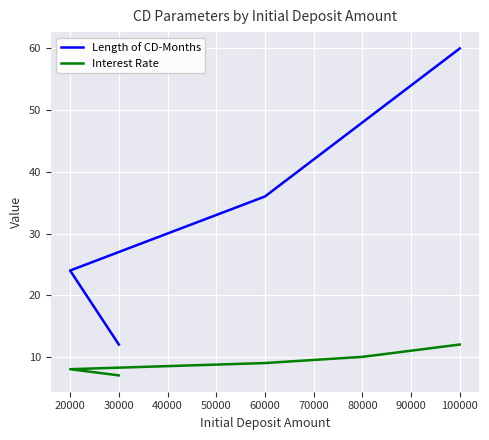

What is the difference between the maximum and minimum values in the Length of CD-Months series?

48